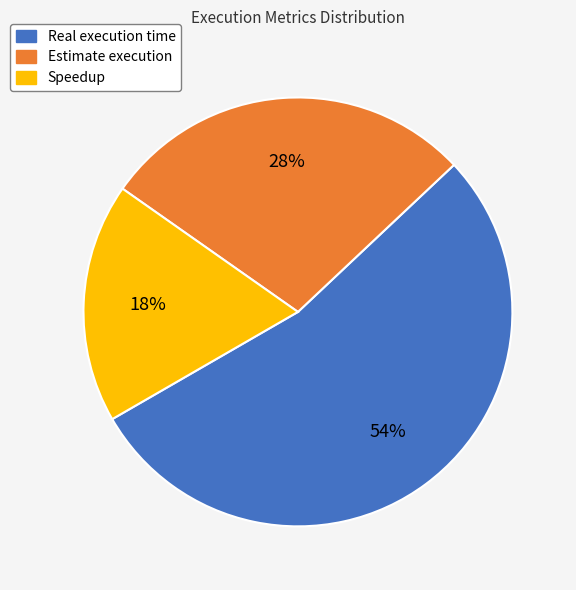

Count the number of slices in the pie.

3